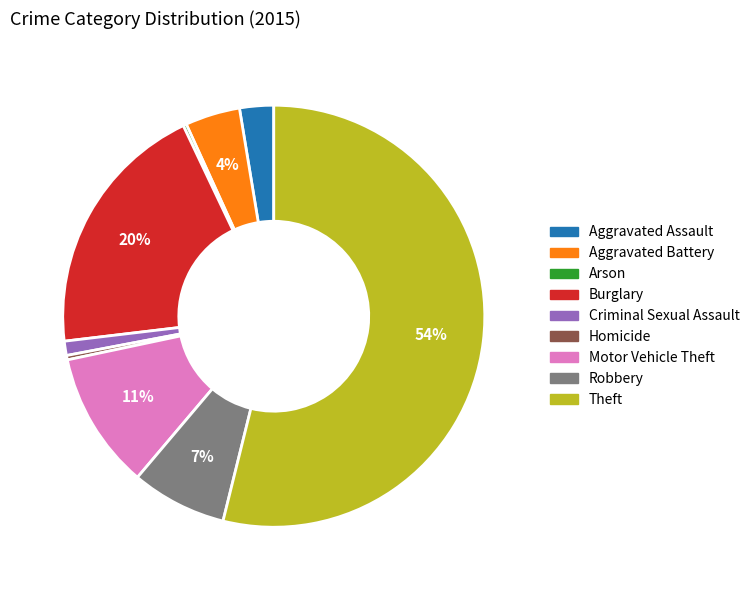

Which has a higher value, Motor Vehicle Theft or Criminal Sexual Assault?

Motor Vehicle Theft